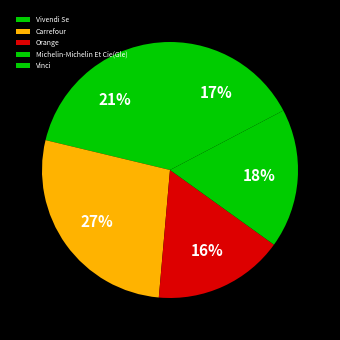

How many segments does this pie chart have?

5